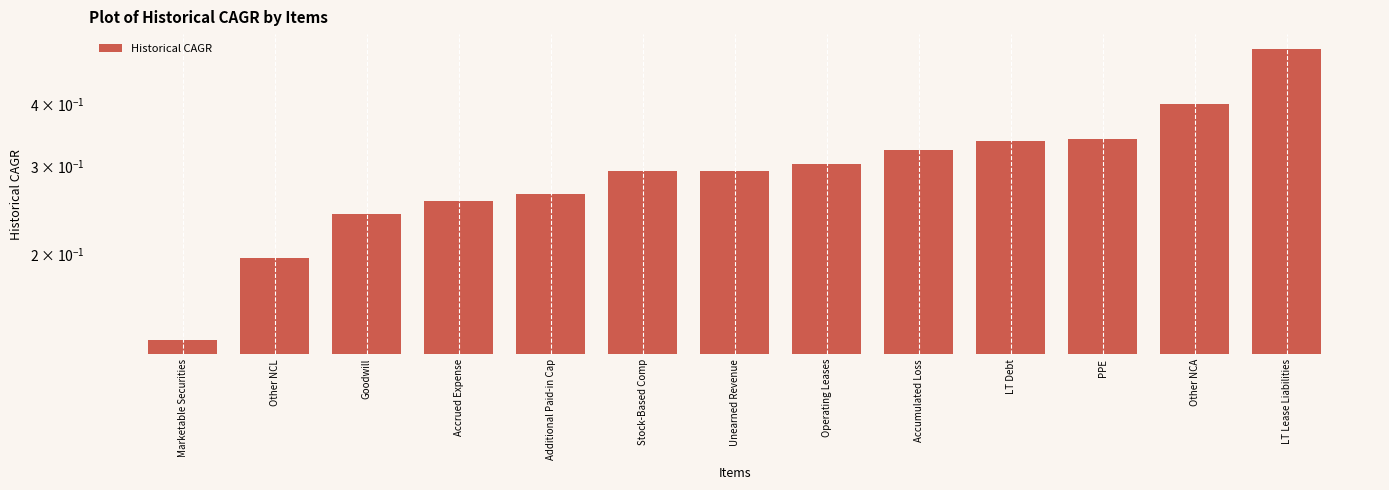

Are the bars horizontal?

No